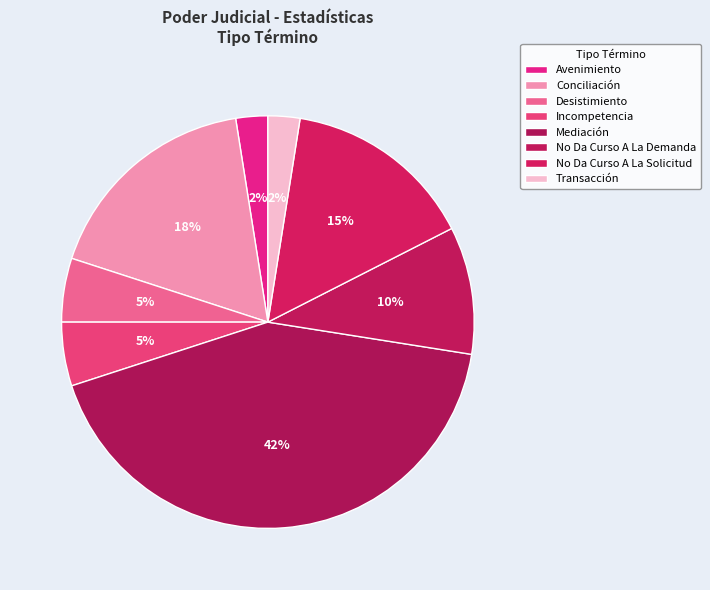

Does Incompetencia account for over 50% of the chart?

No